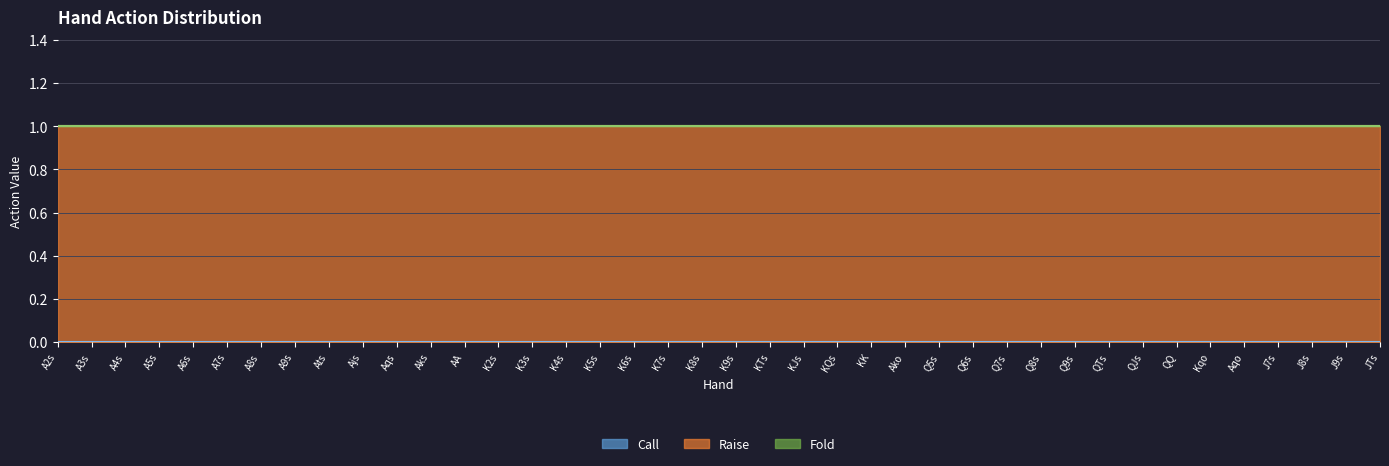

Which series changed the most between K2s and Kqo?

Call